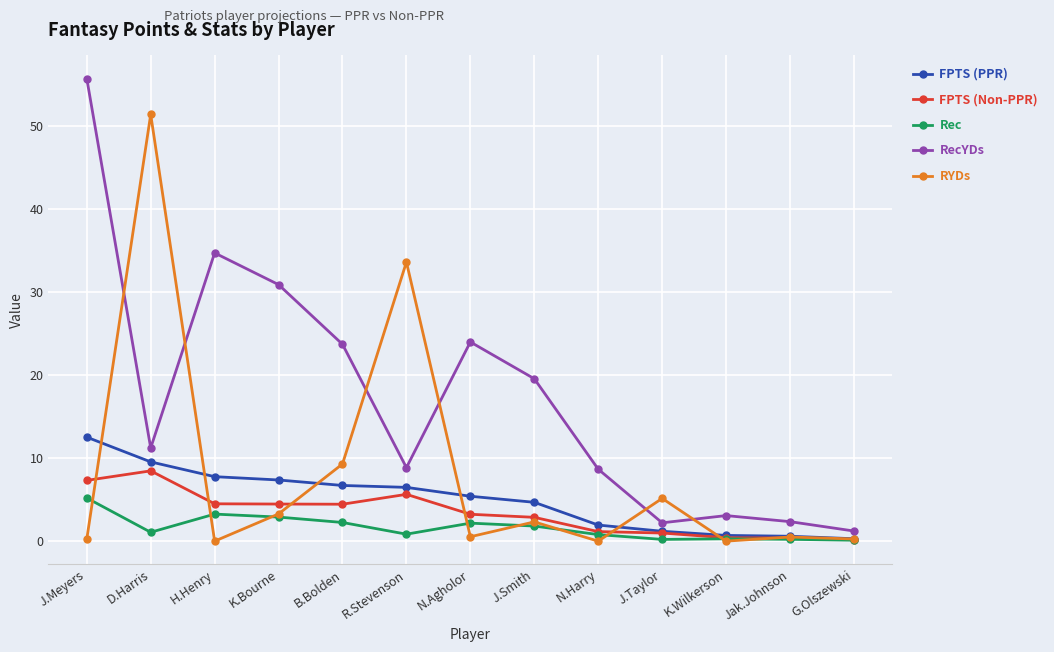

Is it true that RecYDs equals 2.2 at J.Taylor?

True